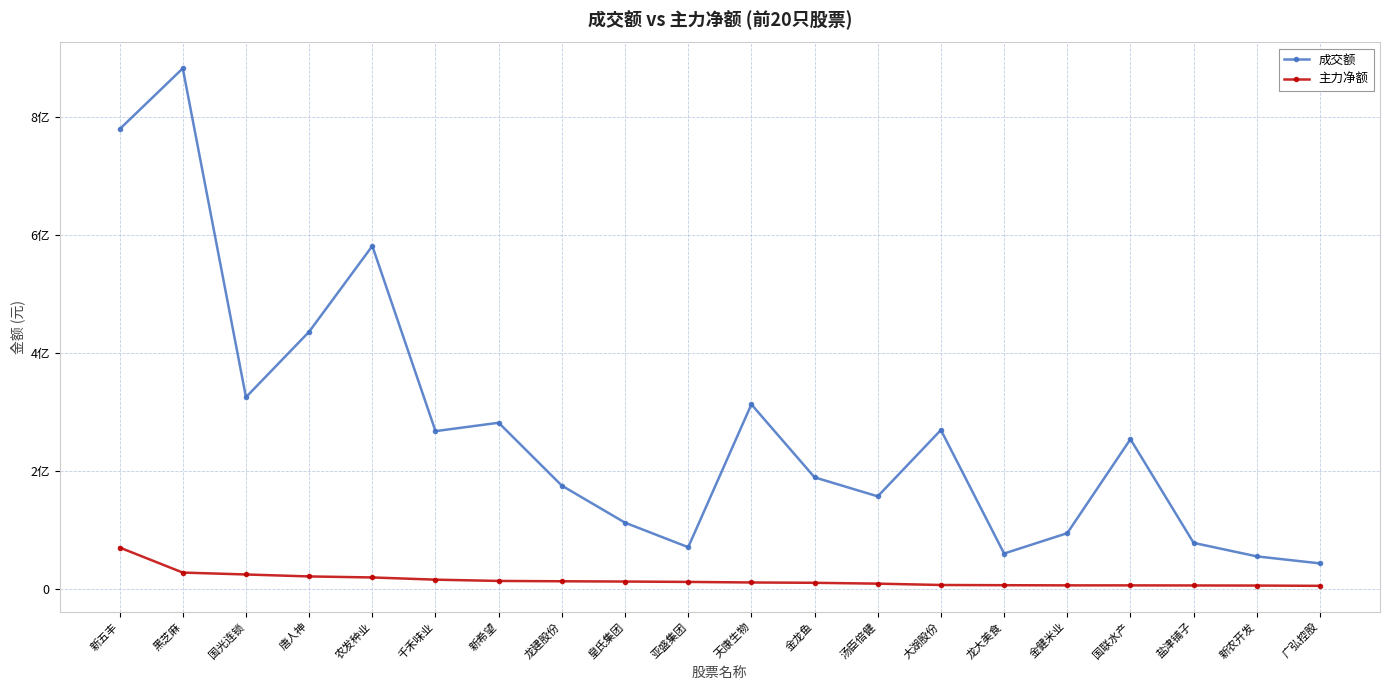

True or false: 成交额 and 主力净额 intersect in this chart.

False